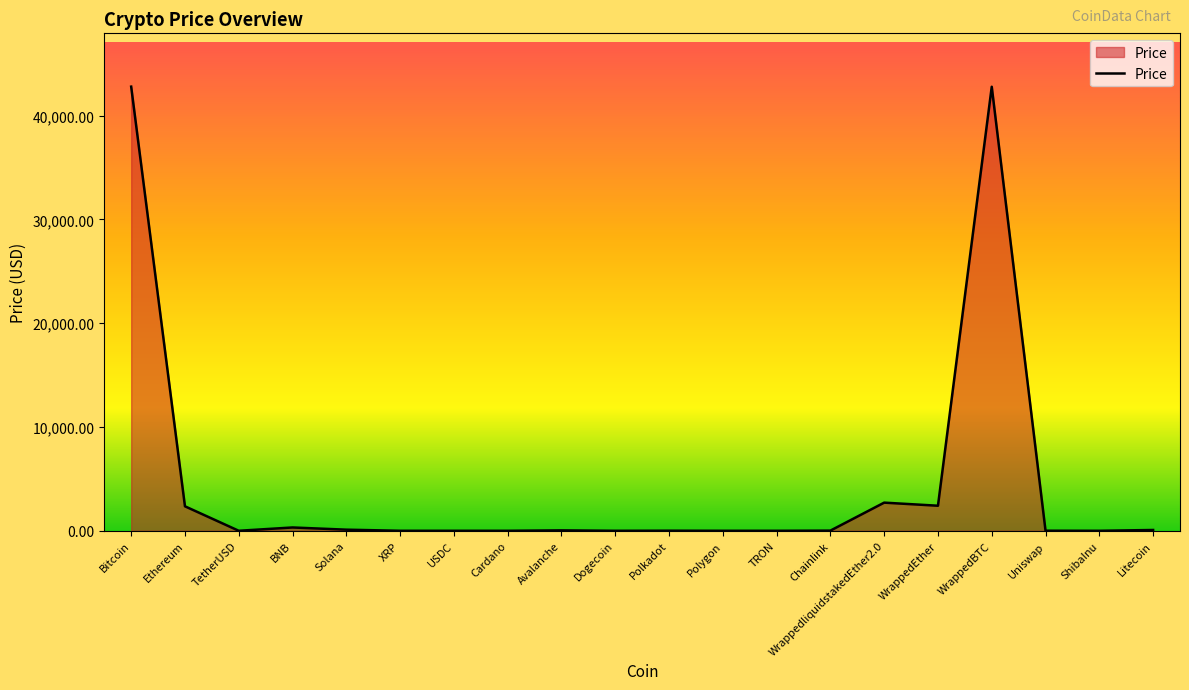

What is the average value?

4682.9